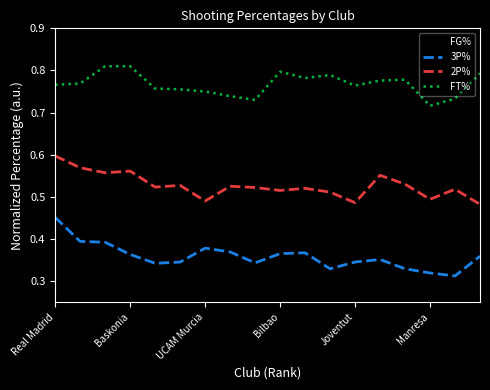

Rank the series by their maximum value, from lowest to highest.

3P%, FG%, 2P%, FT%